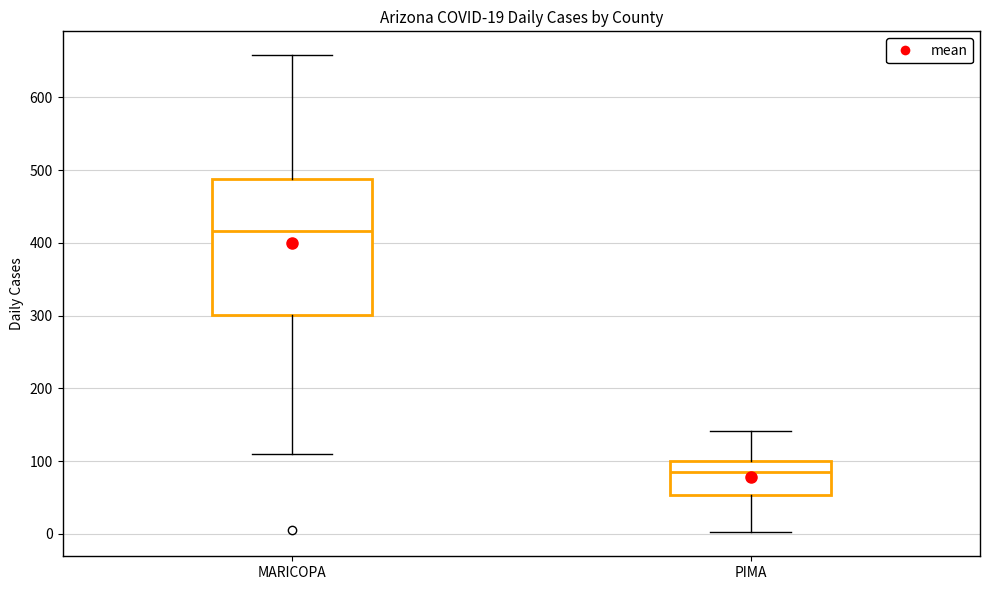

Which box has the lowest median line?

PIMA